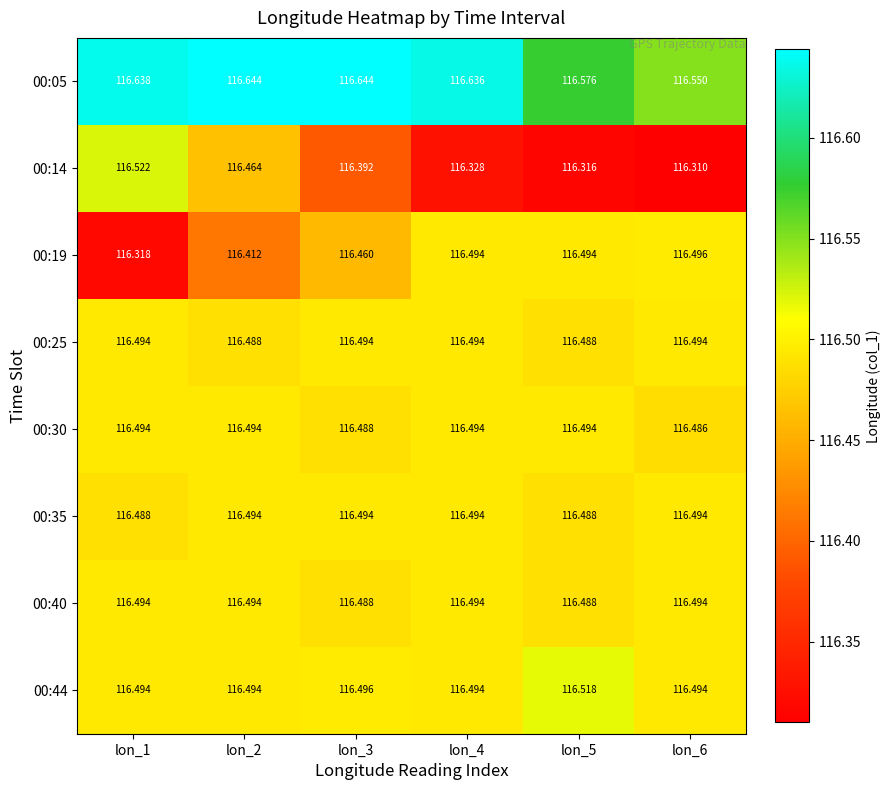

Reading left to right, what are all the values shown in this chart?

00:05: lon_1=116.6	lon_2=116.6	lon_3=116.6	lon_4=116.6	lon_5=116.6	lon_6=116.5
00:14: lon_1=116.5	lon_2=116.5	lon_3=116.4	lon_4=116.3	lon_5=116.3	lon_6=116.3
00:19: lon_1=116.3	lon_2=116.4	lon_3=116.5	lon_4=116.5	lon_5=116.5	lon_6=116.5
00:25: lon_1=116.5	lon_2=116.5	lon_3=116.5	lon_4=116.5	lon_5=116.5	lon_6=116.5
00:30: lon_1=116.5	lon_2=116.5	lon_3=116.5	lon_4=116.5	lon_5=116.5	lon_6=116.5
00:35: lon_1=116.5	lon_2=116.5	lon_3=116.5	lon_4=116.5	lon_5=116.5	lon_6=116.5
00:40: lon_1=116.5	lon_2=116.5	lon_3=116.5	lon_4=116.5	lon_5=116.5	lon_6=116.5
00:44: lon_1=116.5	lon_2=116.5	lon_3=116.5	lon_4=116.5	lon_5=116.5	lon_6=116.5